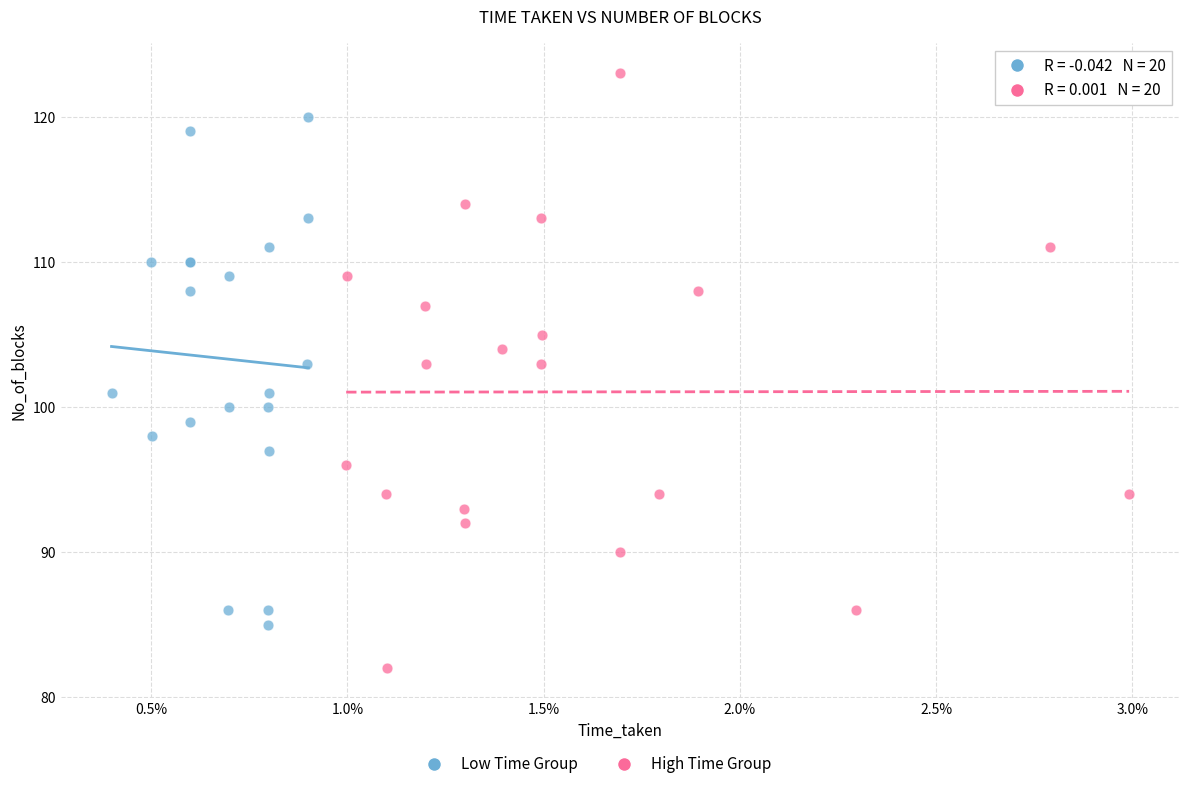

Which series contains the lowest Y value?

High Time Group